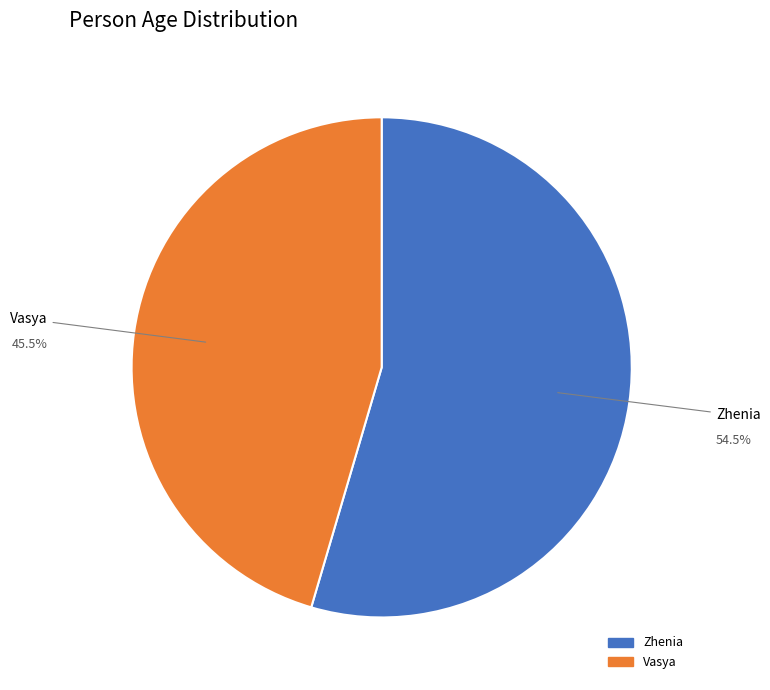

Is there a majority slice in this chart?

Yes